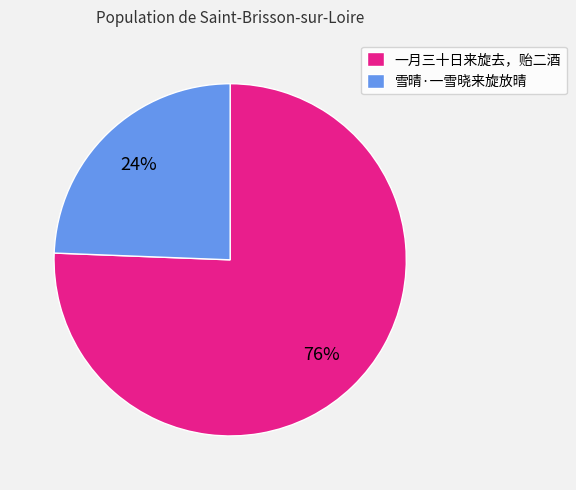

Does 雪晴·一雪晓来旋放晴 account for over 50% of the chart?

No